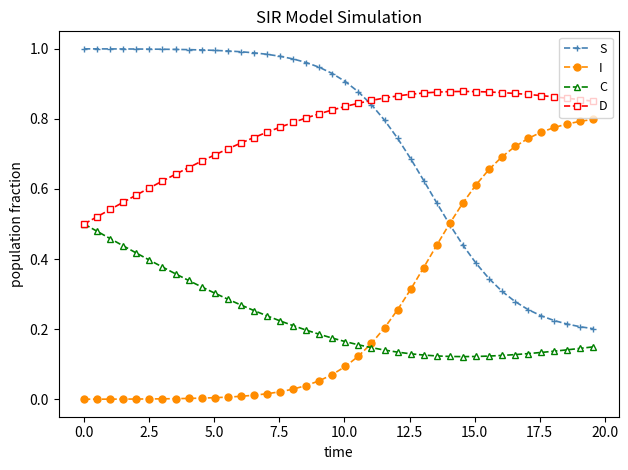

Rank the series by their maximum value, from lowest to highest.

C, I, D, S